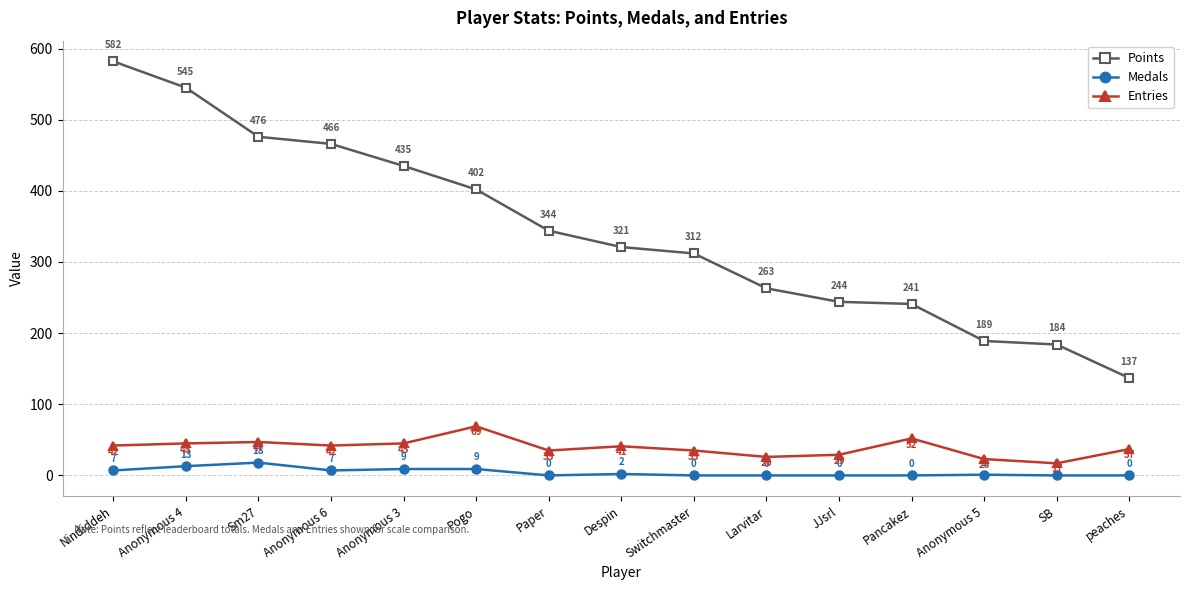

What position from the left is Anonymous 5?

13